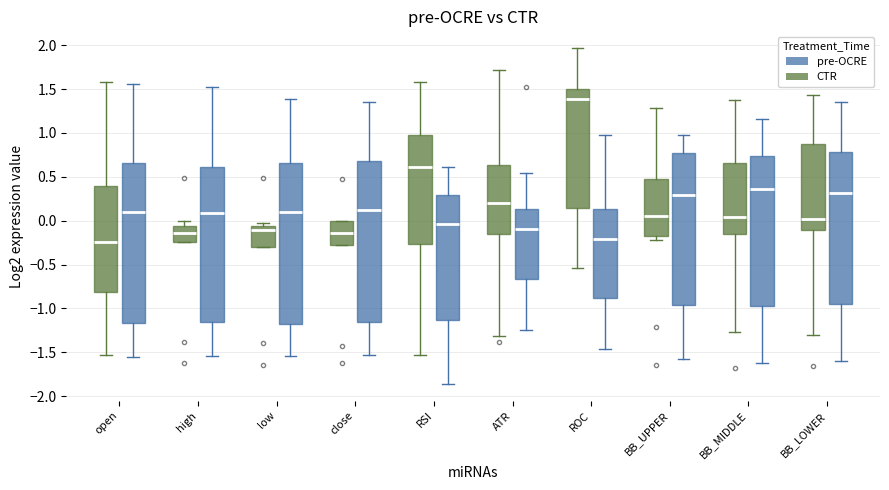

Where does the lower whisker of the box for low (pre-OCRE) end on the y-axis? The values are not printed on the chart, so give them approximately, as read against the axis.

-1.55